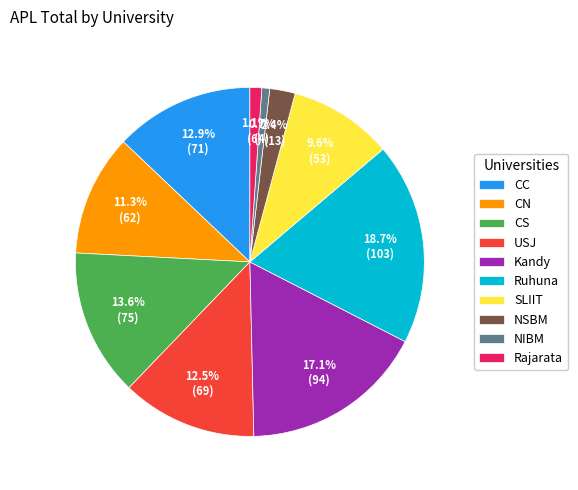

Between CN and CC, which is larger?

CC